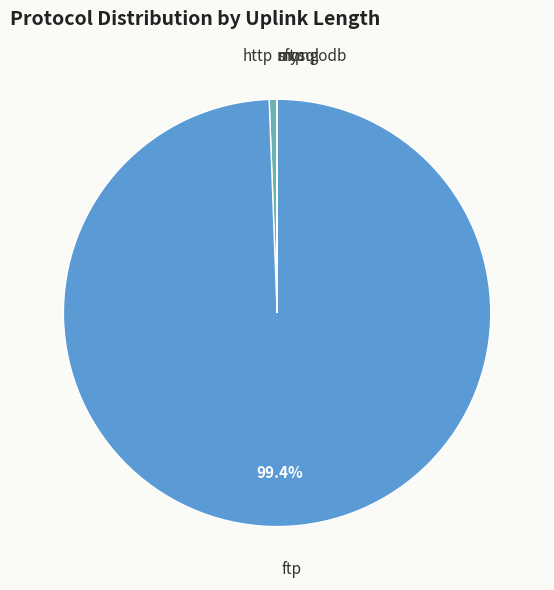

Which slice is the largest?

ftp